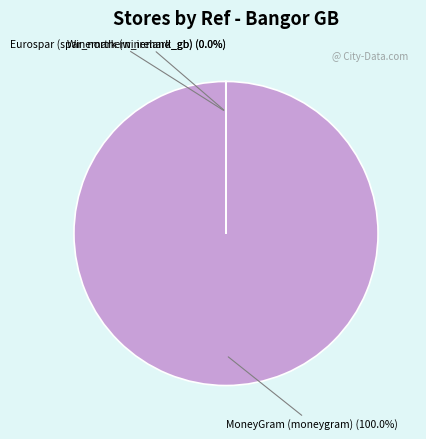

Is there a majority slice in this chart?

Yes